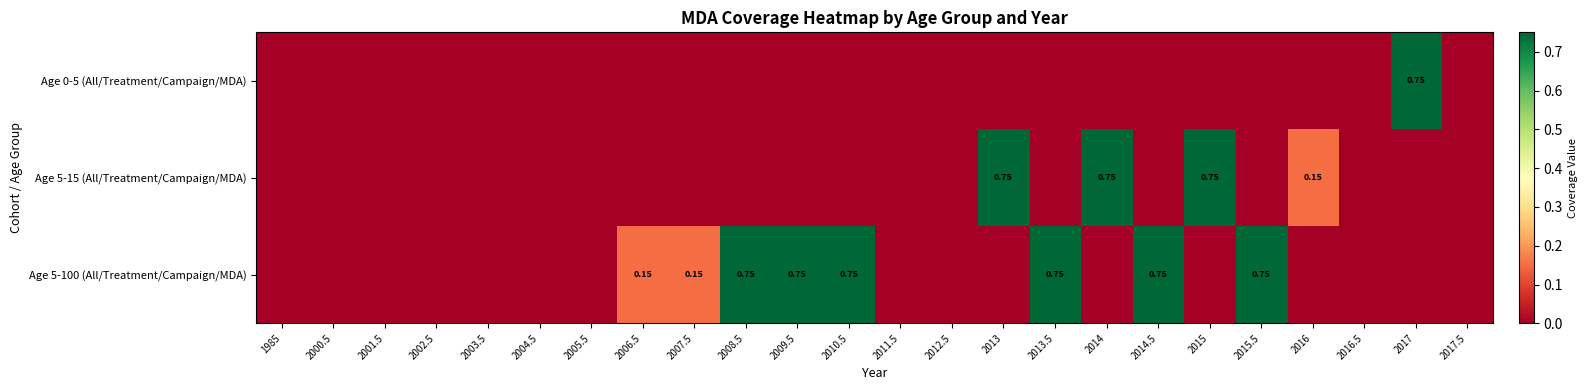

Which has a higher value, 2004.5 or 2003.5?

2004.5